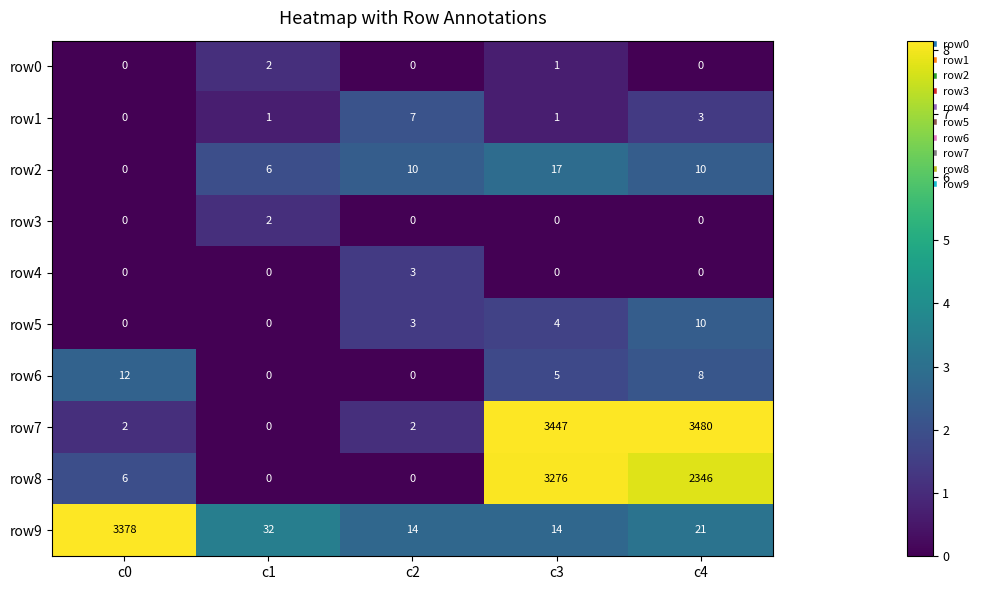

Which category has the highest value in the row2 series?

c3